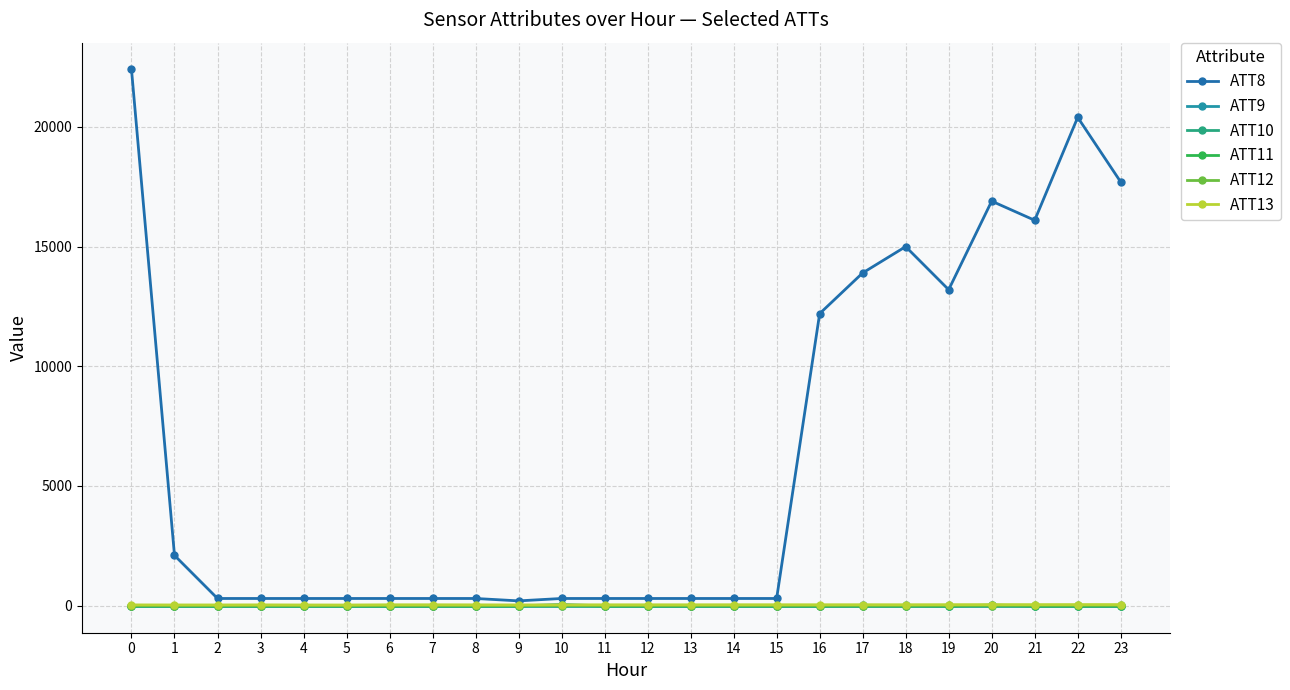

Count the number of categories in the chart.

24